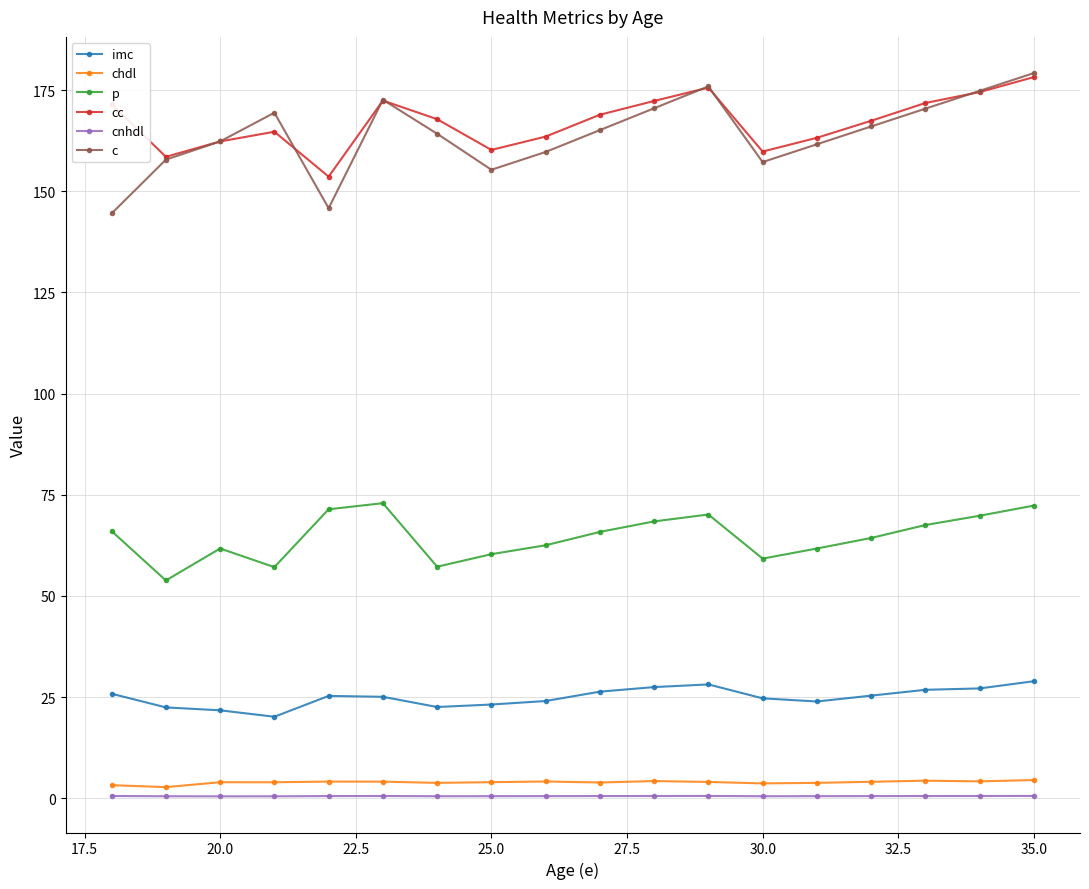

What is the value of the cc point at the 6th from the left?

172.4